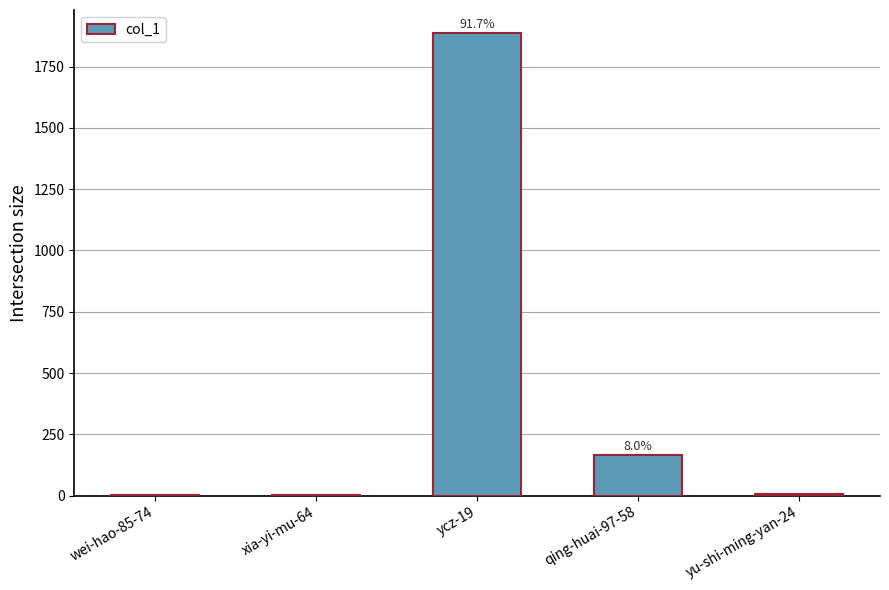

Where does the data first go above 5?

ycz-19